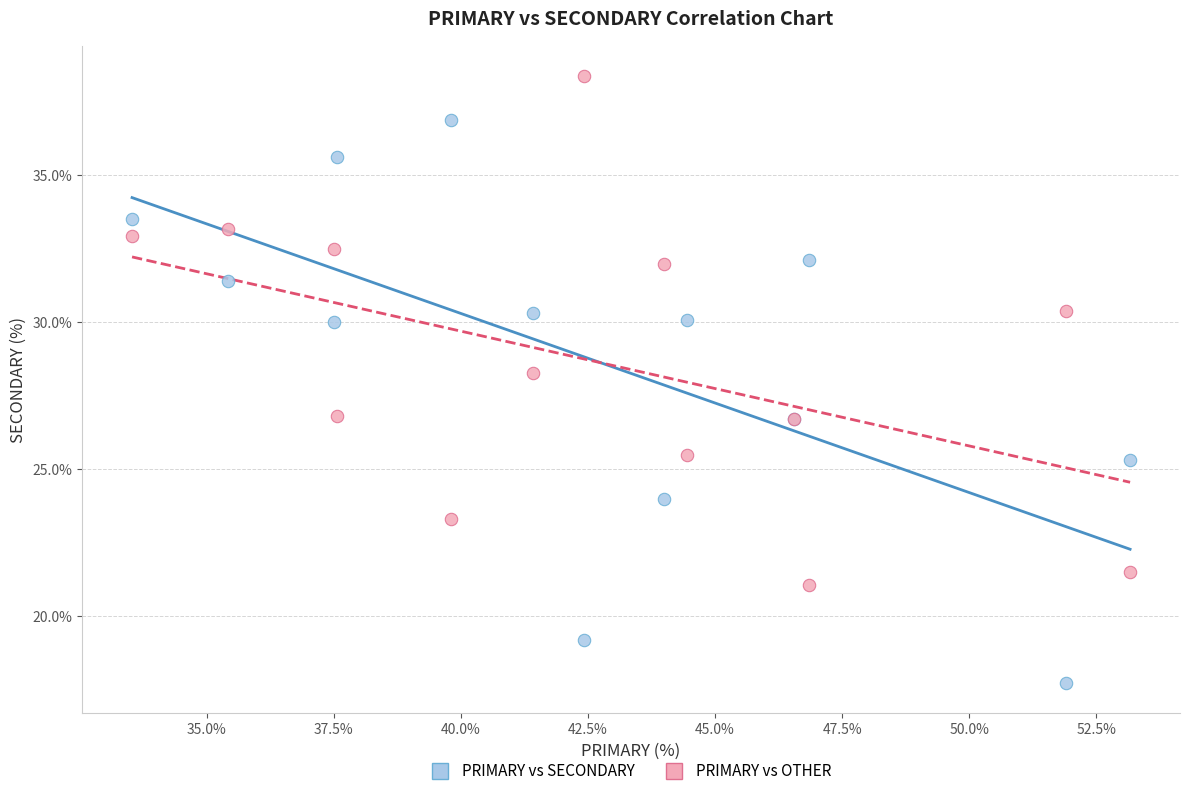

What are all the series names shown in the legend?

PRIMARY vs SECONDARY, PRIMARY vs OTHER